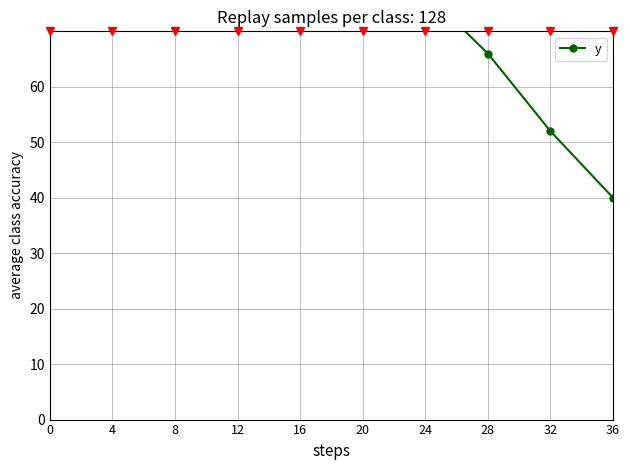

Which category has the highest value across all series?

8